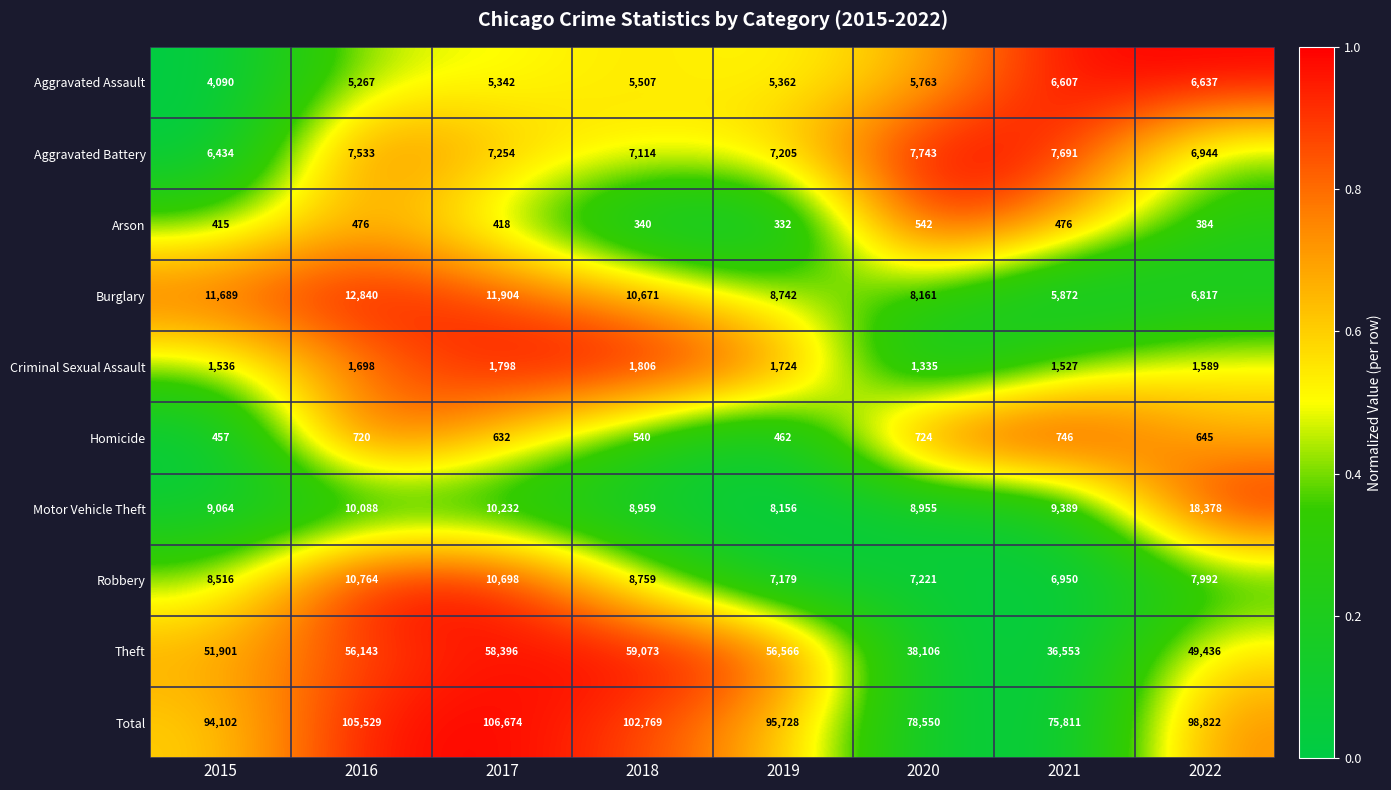

The value of Total at 2021 is 75811. True or false?

True